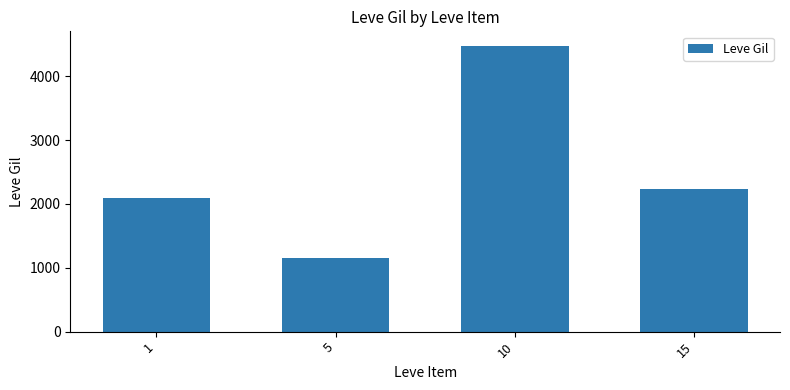

Are the bars grouped side by side (vs. stacked)?

No